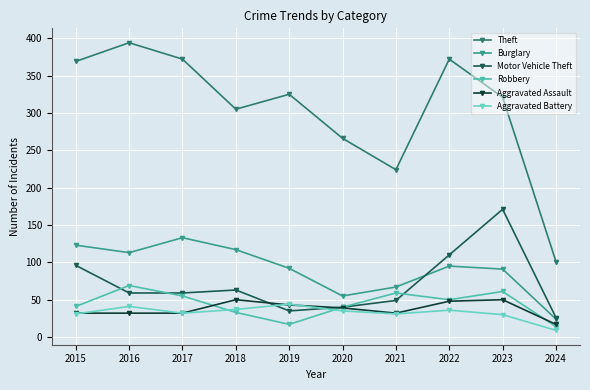

Which series has the widest spread of values?

Theft